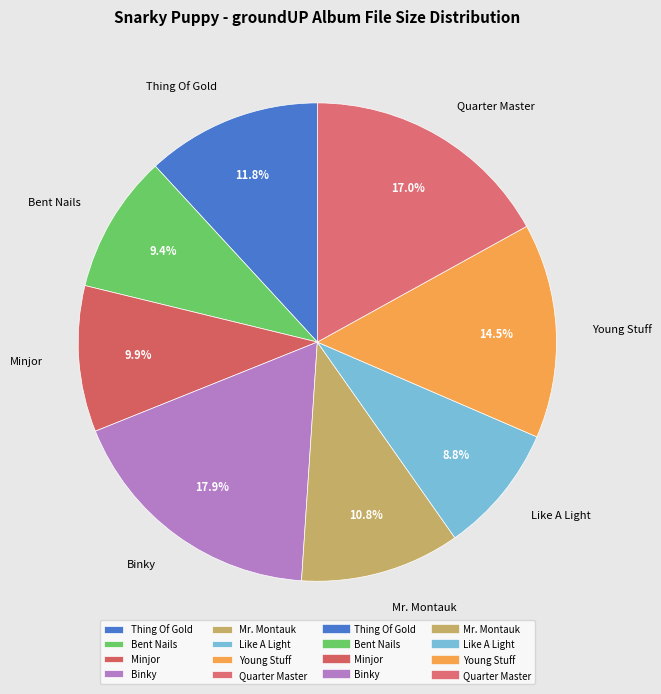

What is the largest slice in the pie chart?

Binky